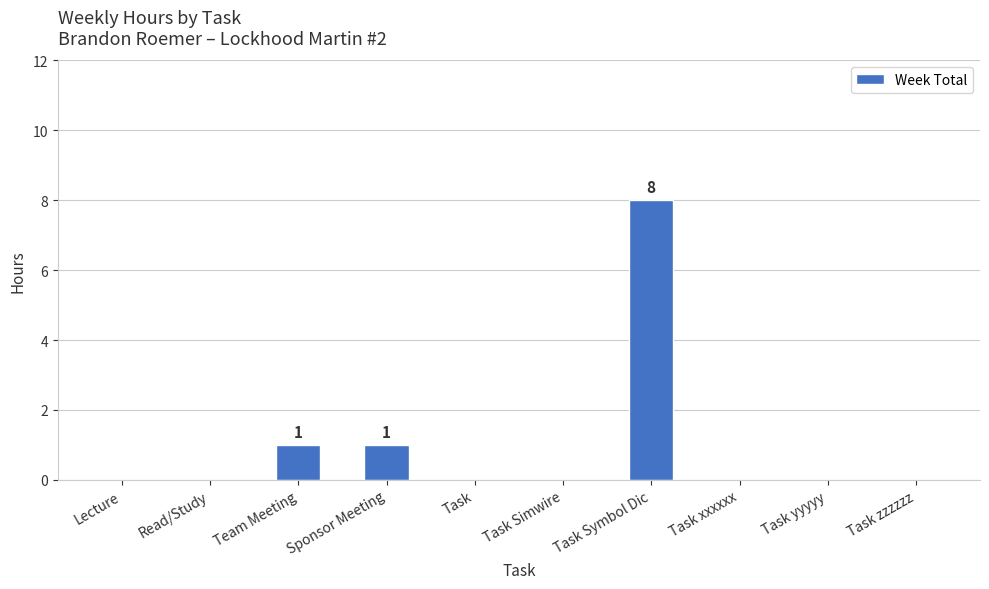

Is it true that the value at Lecture is 5?

False